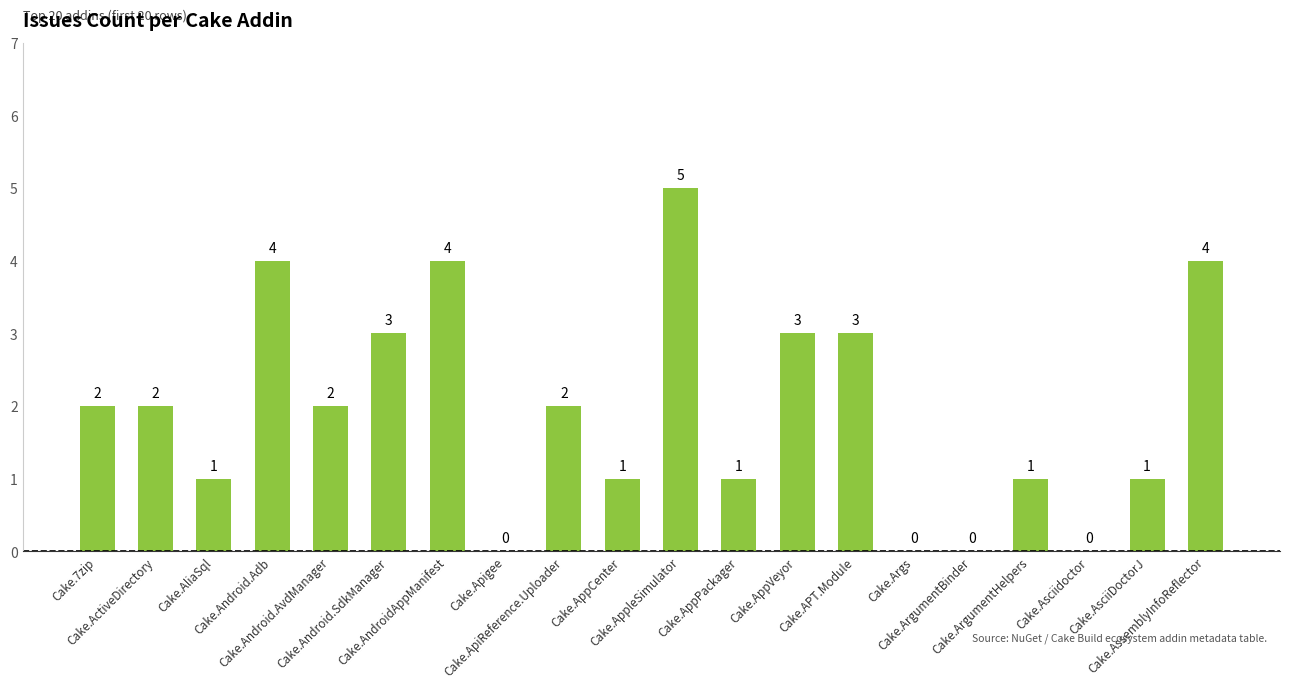

Does the chart contain stacked bars?

No